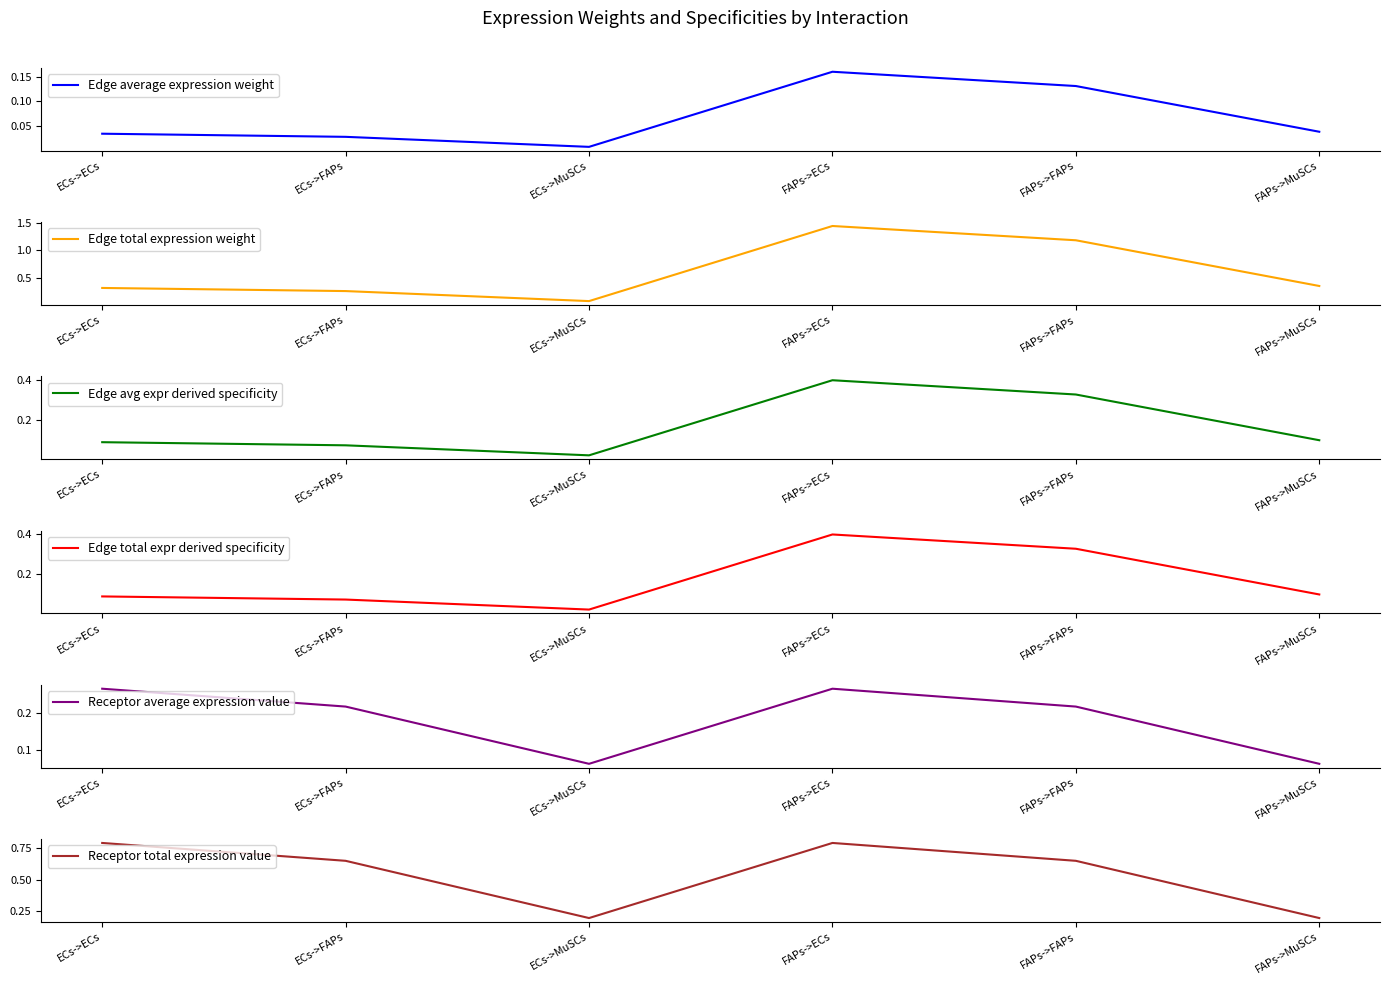

Does the chart have visible grid lines?

No